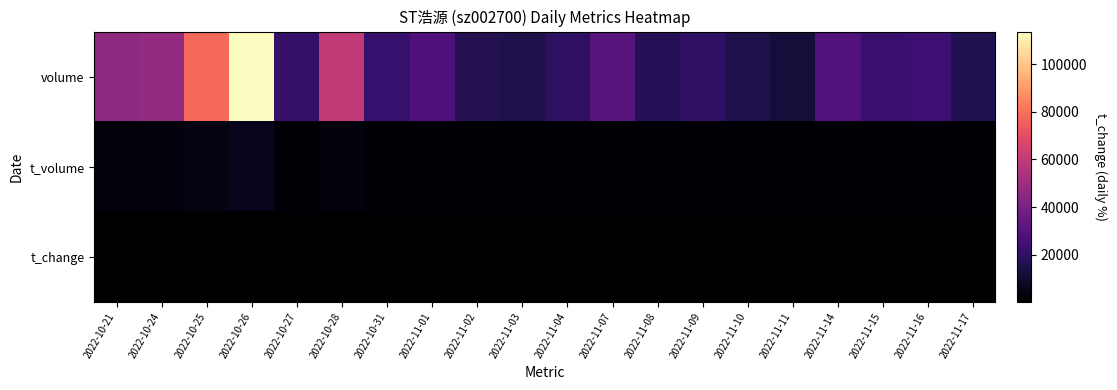

Which label corresponds to the smallest value in the chart?

2022-11-11